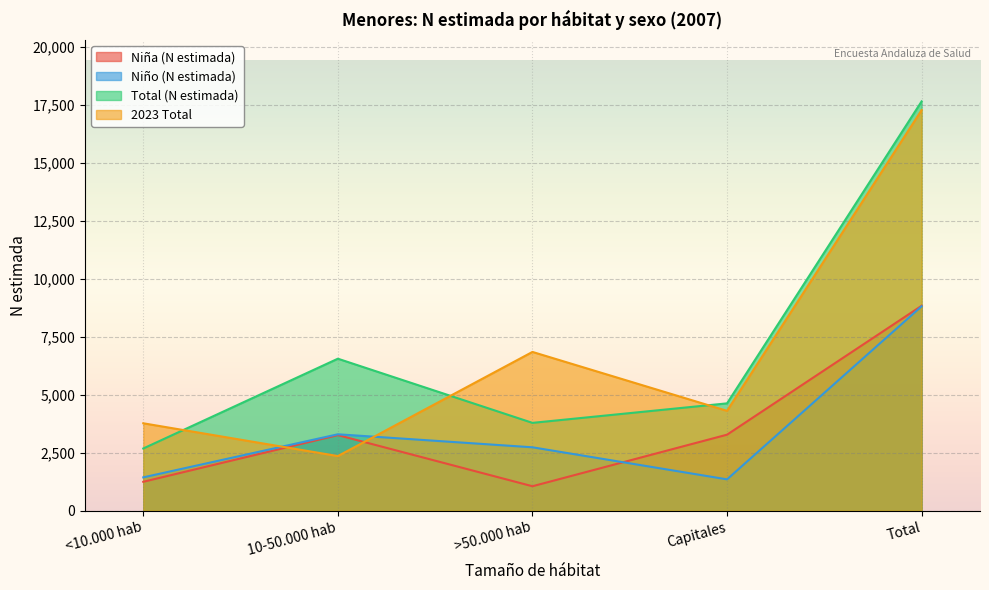

Reading right to left, what are all the values shown in this chart?

Niña (N estimada): Total=8832	Capitales=3276	>50.000 hab=1053	10-50.000 hab=3258	<10.000 hab=1245
Niño (N estimada): Total=8810	Capitales=1350	>50.000 hab=2732	10-50.000 hab=3293	<10.000 hab=1436
Total (N estimada): Total=17642	Capitales=4626	>50.000 hab=3785	10-50.000 hab=6551	<10.000 hab=2681
2023 Total: Total=17268	Capitales=4303	>50.000 hab=6843	10-50.000 hab=2354	<10.000 hab=3767